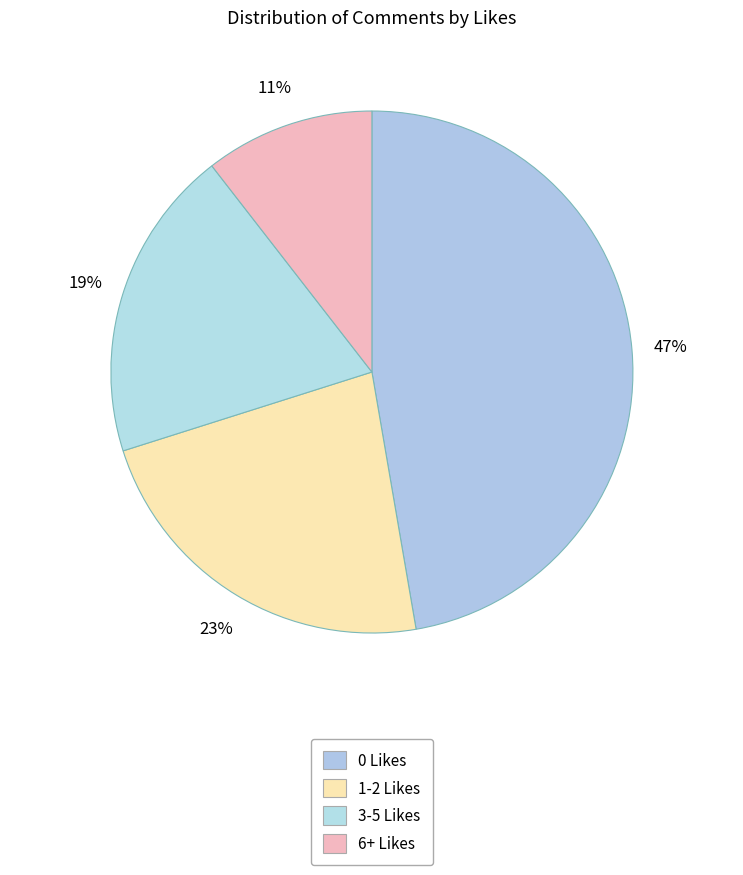

How many segments does this pie chart have?

4